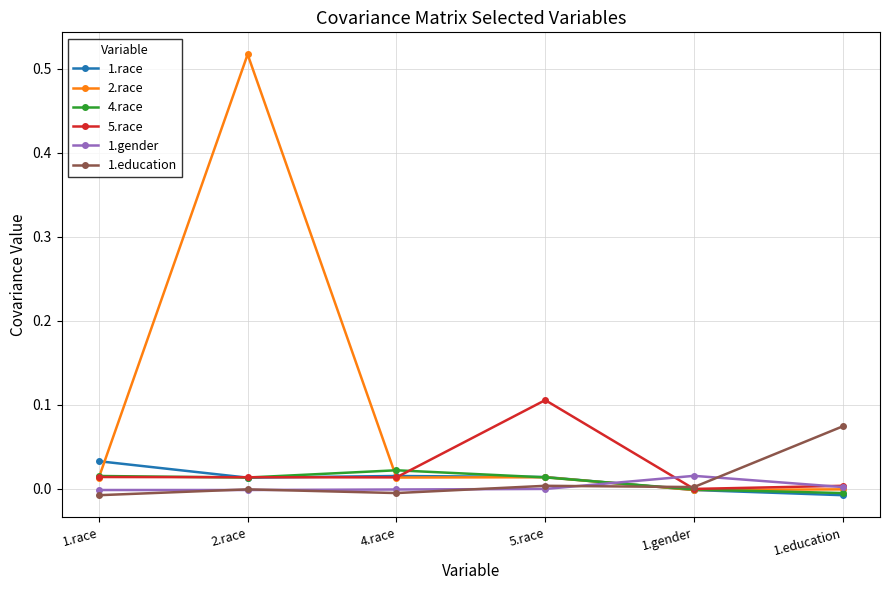

Count the number of categories in the chart.

6